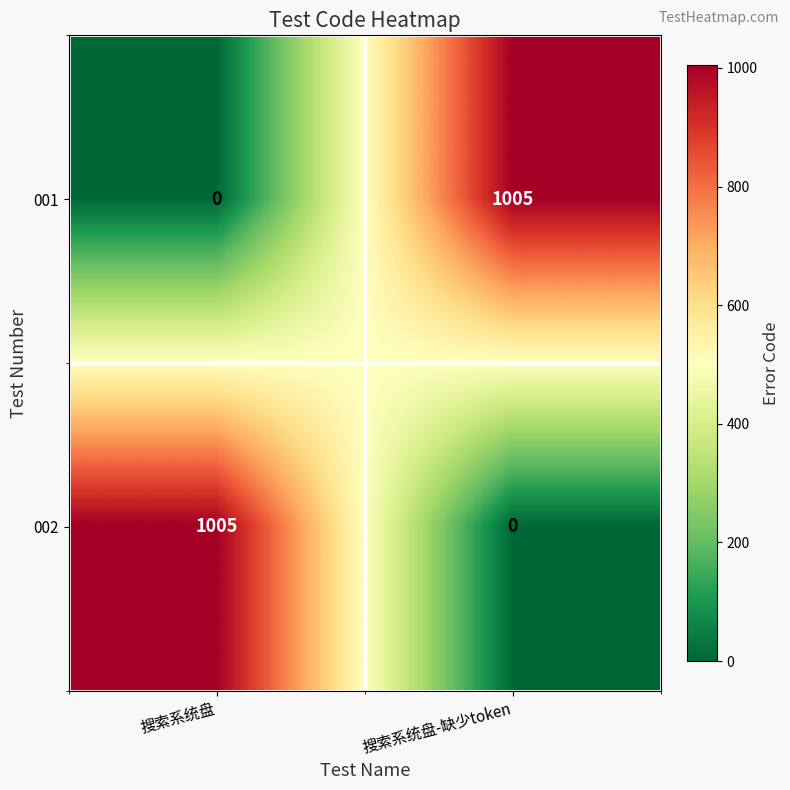

Reading left to right, transcribe all the data shown in this chart.

001: 搜索系统盘=0	搜索系统盘-缺少token=1005
002: 搜索系统盘=1005	搜索系统盘-缺少token=0